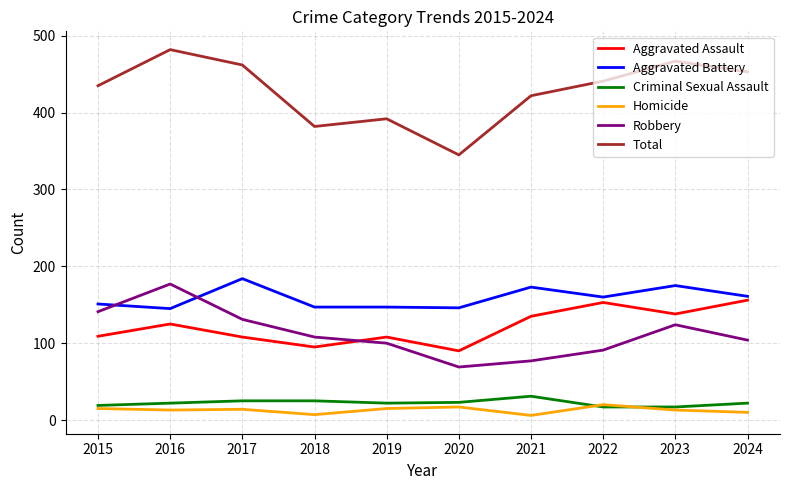

Between 2017 and 2019, which series saw the biggest shift?

Total